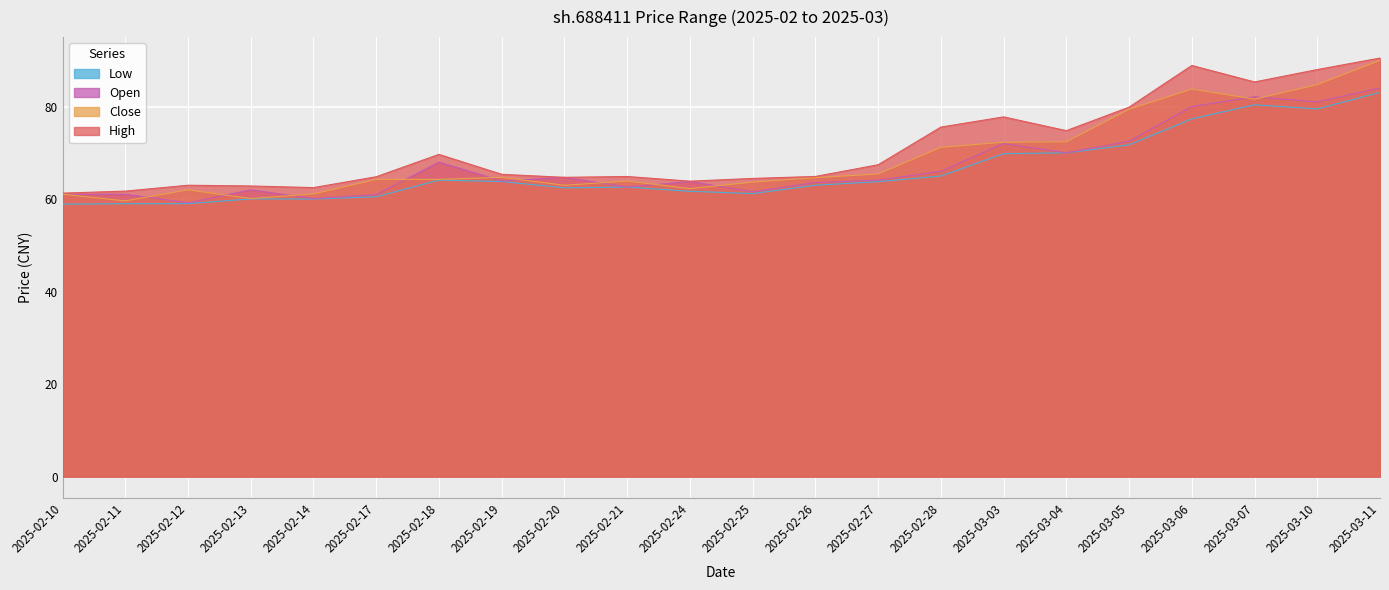

What is the average value of the low series?

66.2